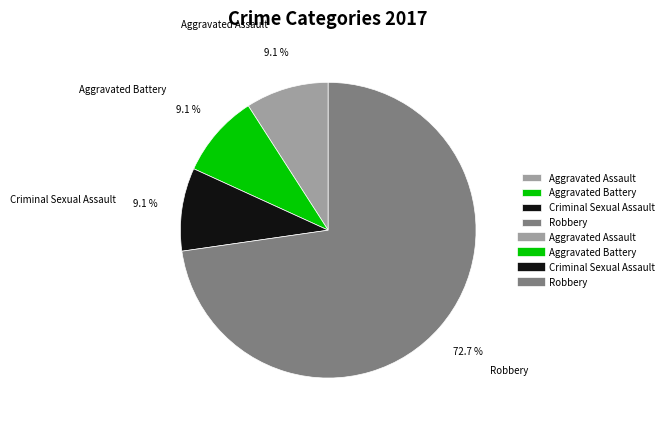

What percentage is the Criminal Sexual Assault slice, to the nearest percent?

9%